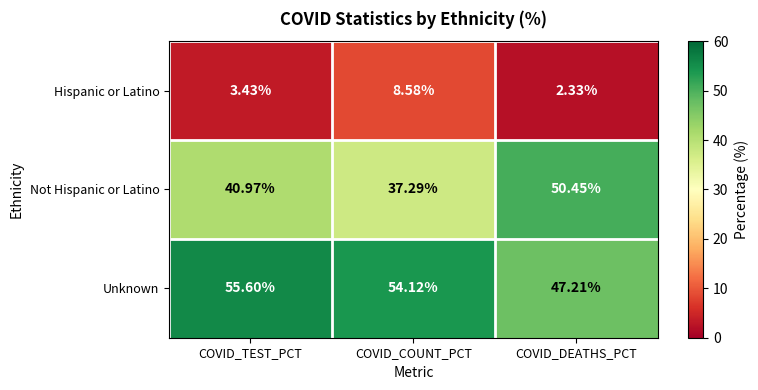

At which label does Unknown reach its minimum?

COVID_DEATHS_PCT